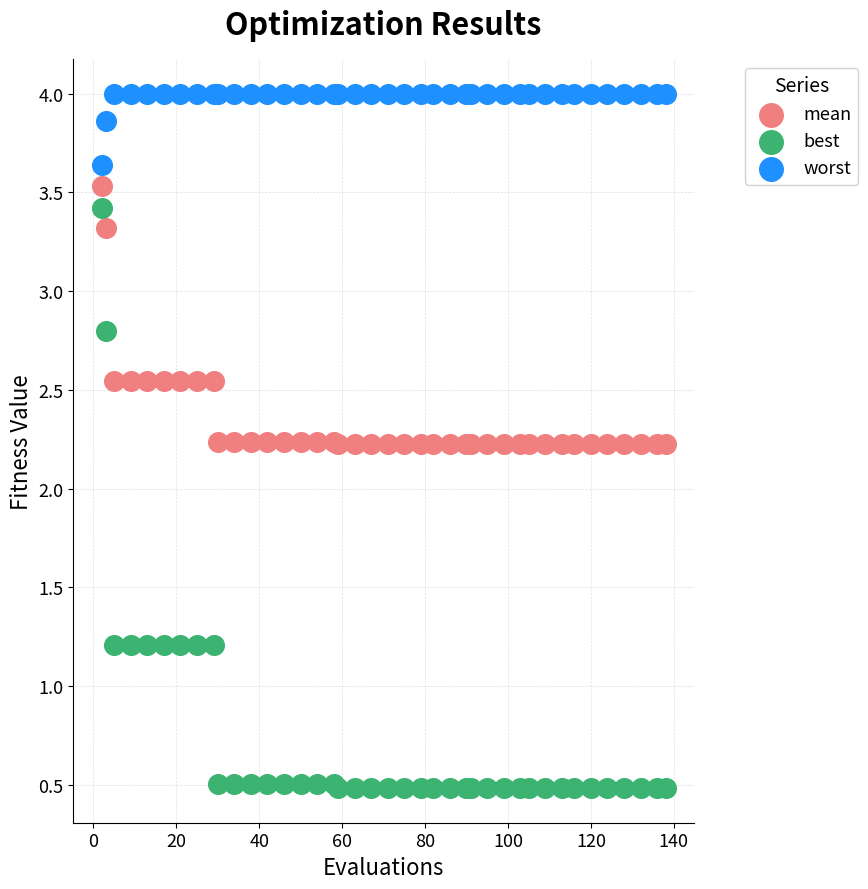

Which series reaches the maximum Y coordinate?

worst